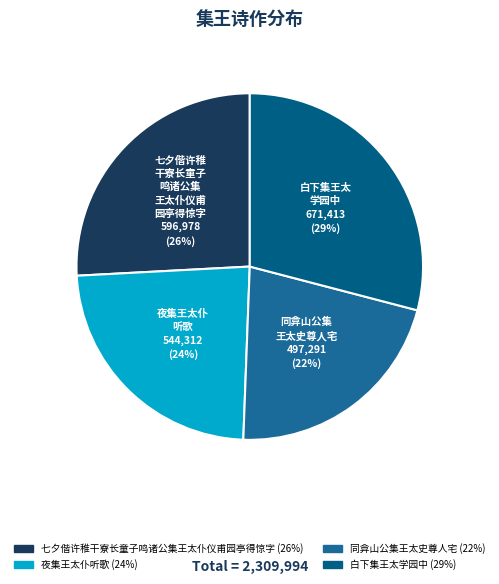

Count the number of slices in the pie.

4